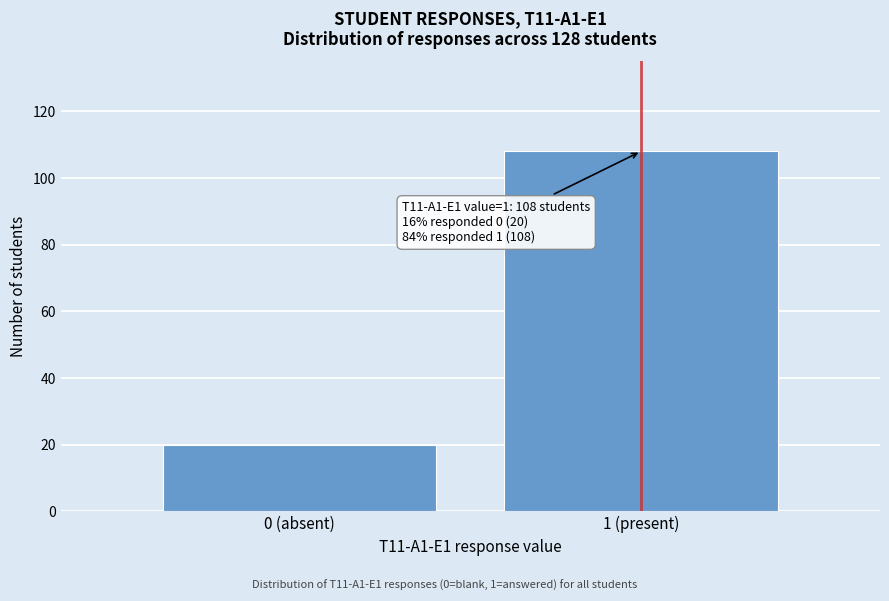

Reading left to right, list all the values displayed in this chart.

20	108